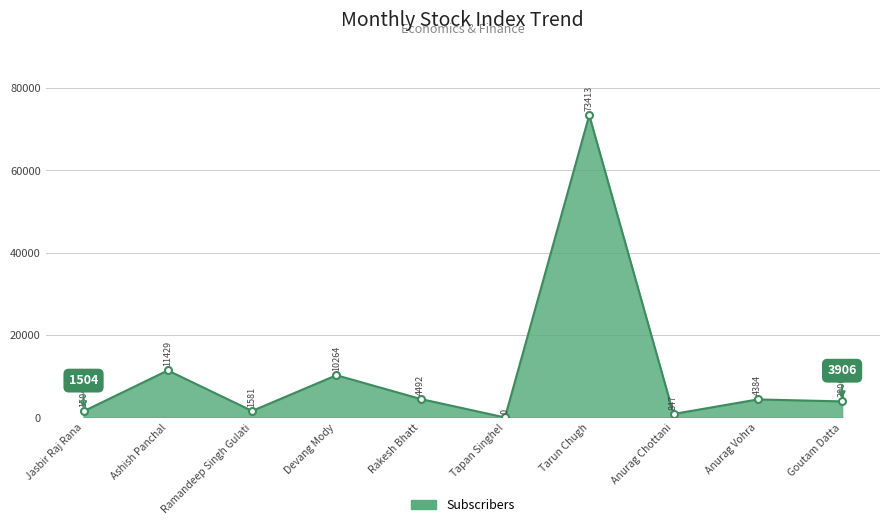

What position from the right is Tapan Singhel?

5